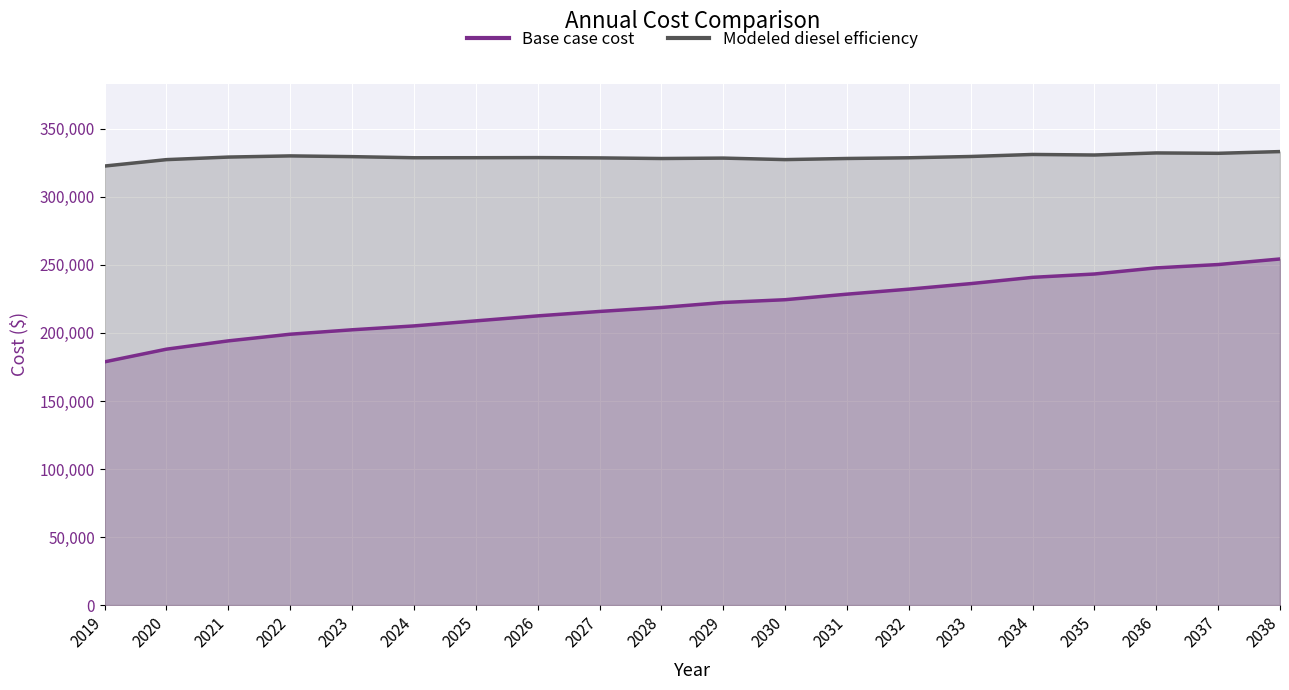

What is the value of the Base case cost point at the 10th from the left?

218727.9